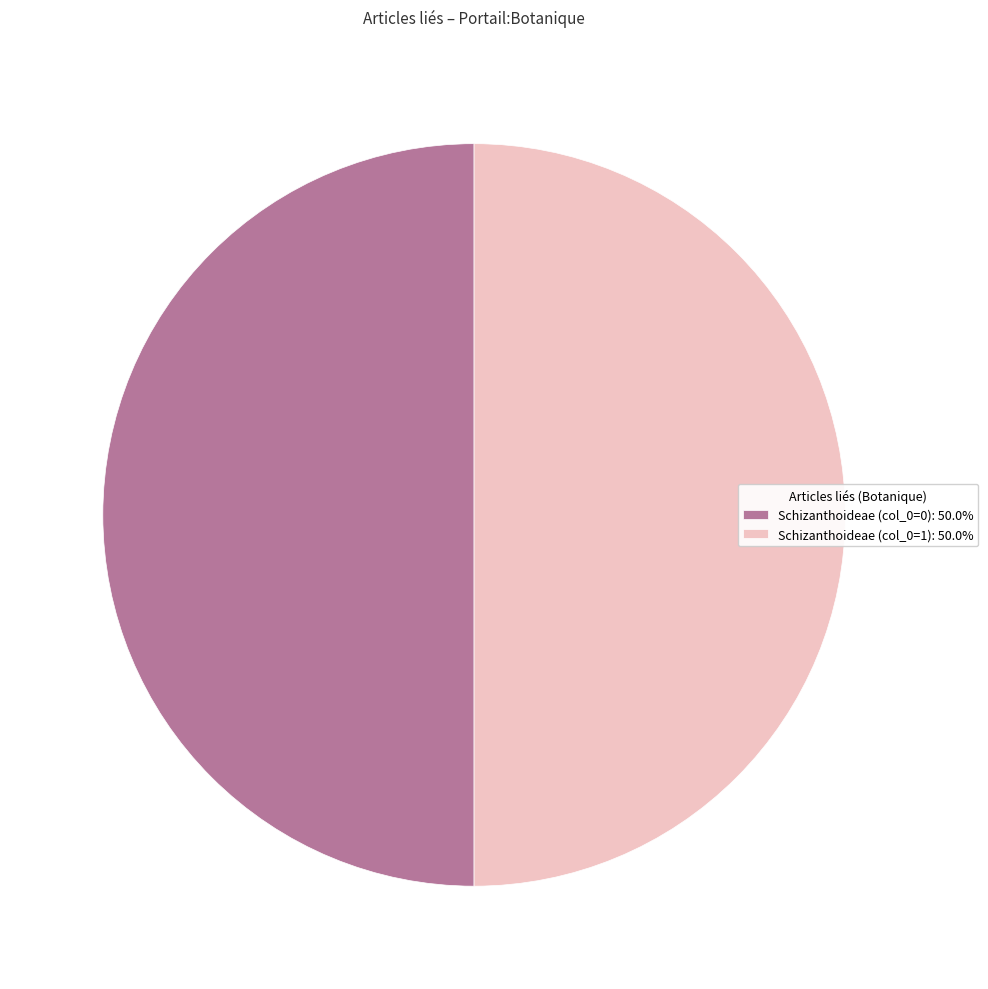

What is the ratio of the value at Schizanthoideae (col_0=0): 50.0% to the value at Schizanthoideae (col_0=1): 50.0%?

1.0